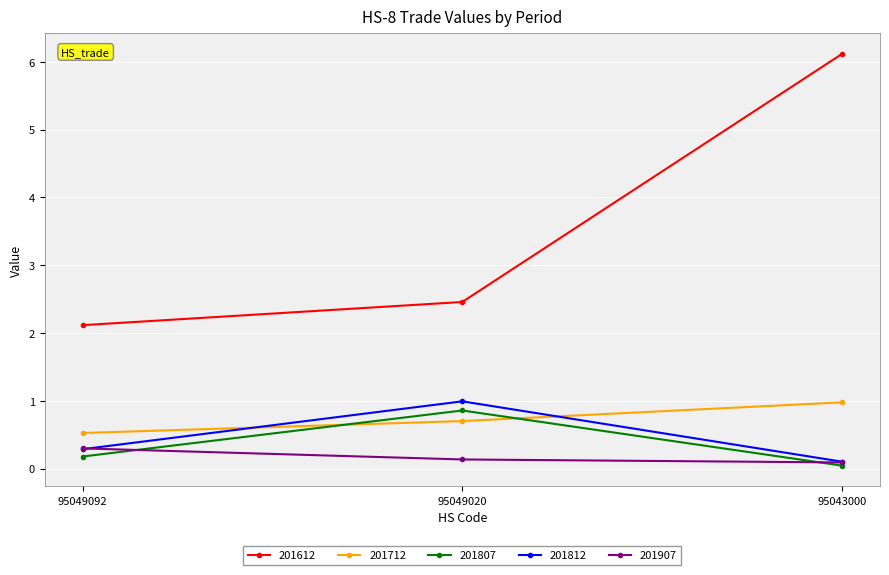

Which series has the widest spread of values?

201612